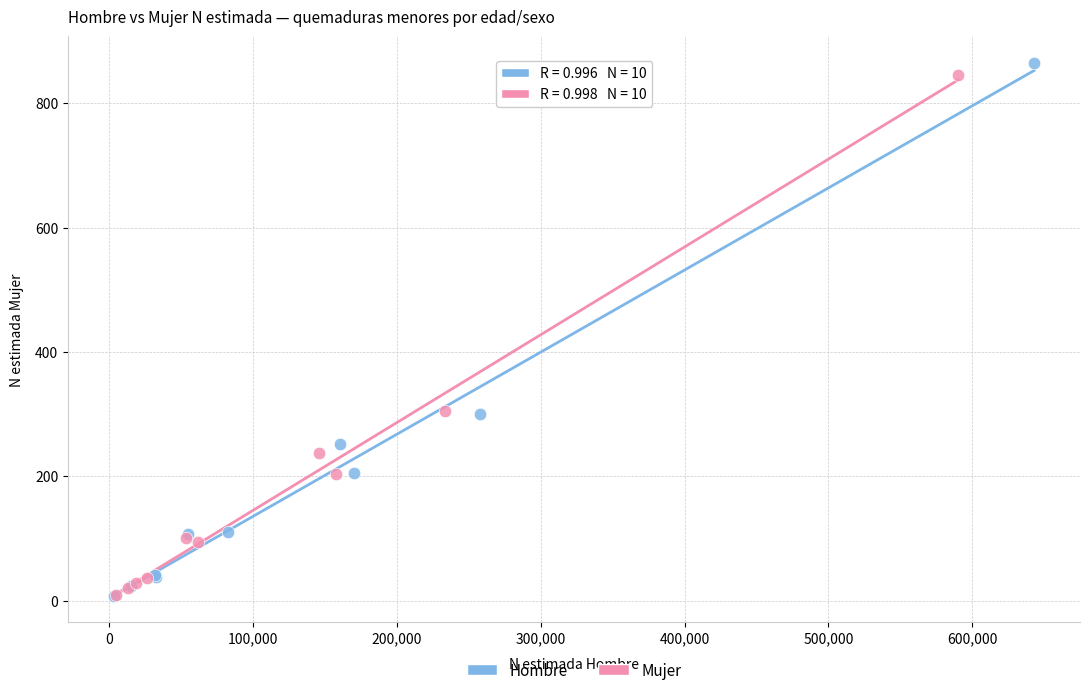

What are all the series names shown in the legend?

Hombre, Mujer